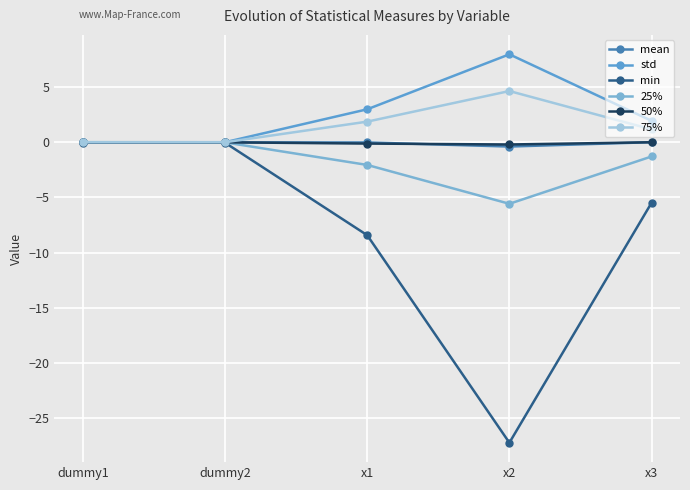

Does the chart have visible grid lines?

Yes